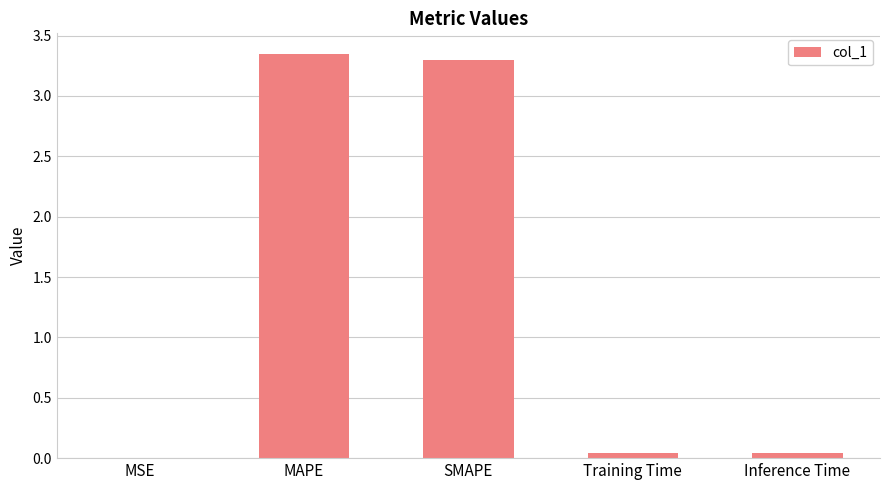

The value at Training Time is 0.0. True or false?

True